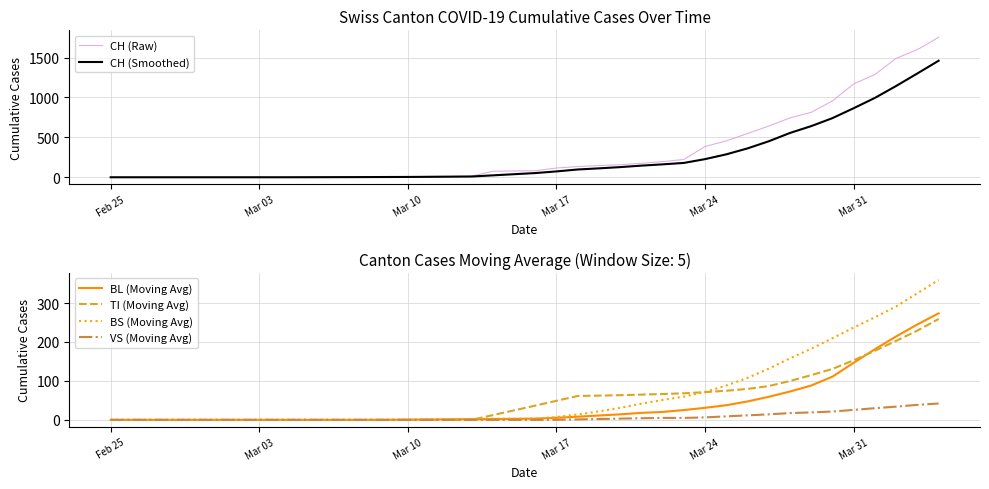

What is the maximum value for BL (Moving Avg)?

273.4